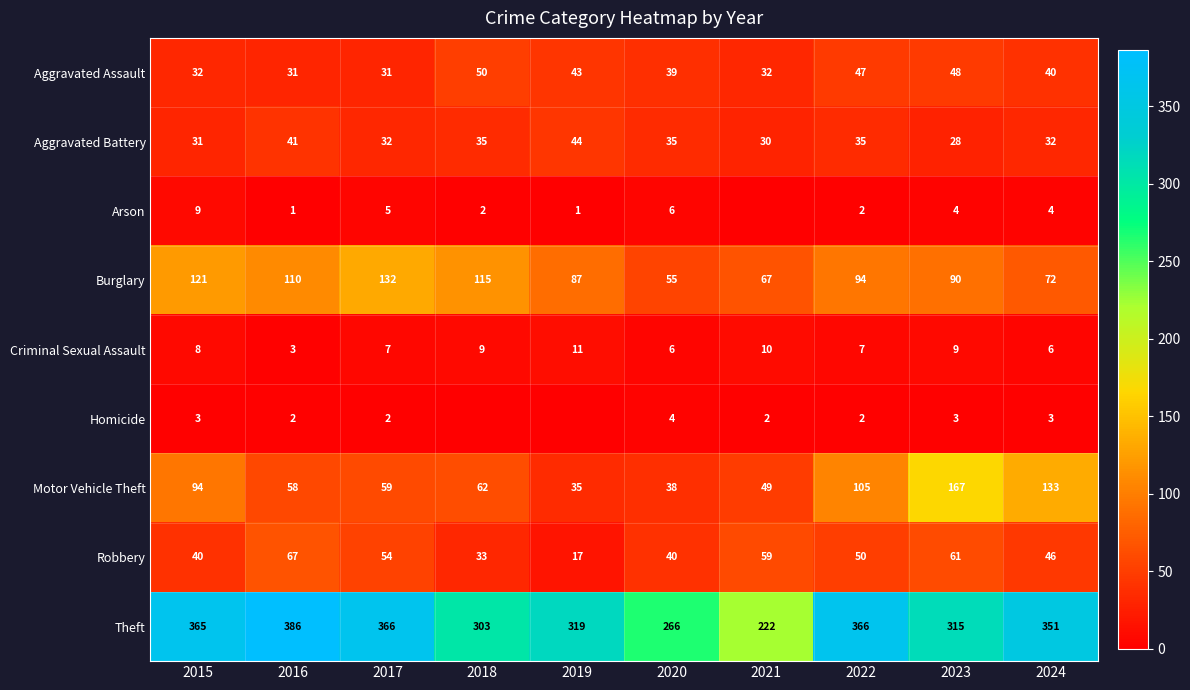

How many categories are shown in the chart?

10